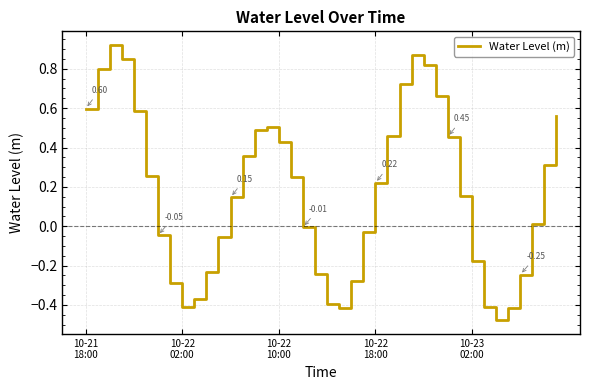

Is this an area chart (filled region under the line)?

No